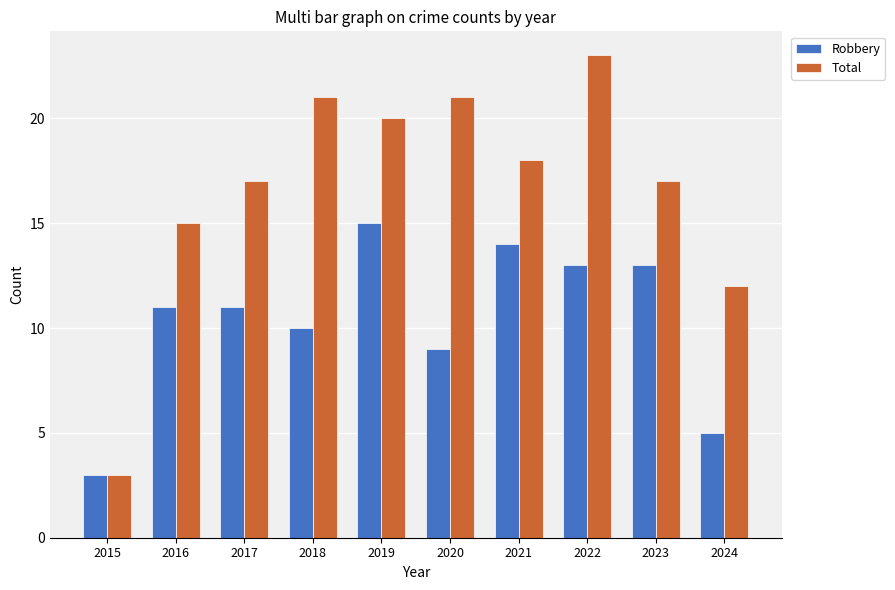

What is the maximum value shown in the chart?

23